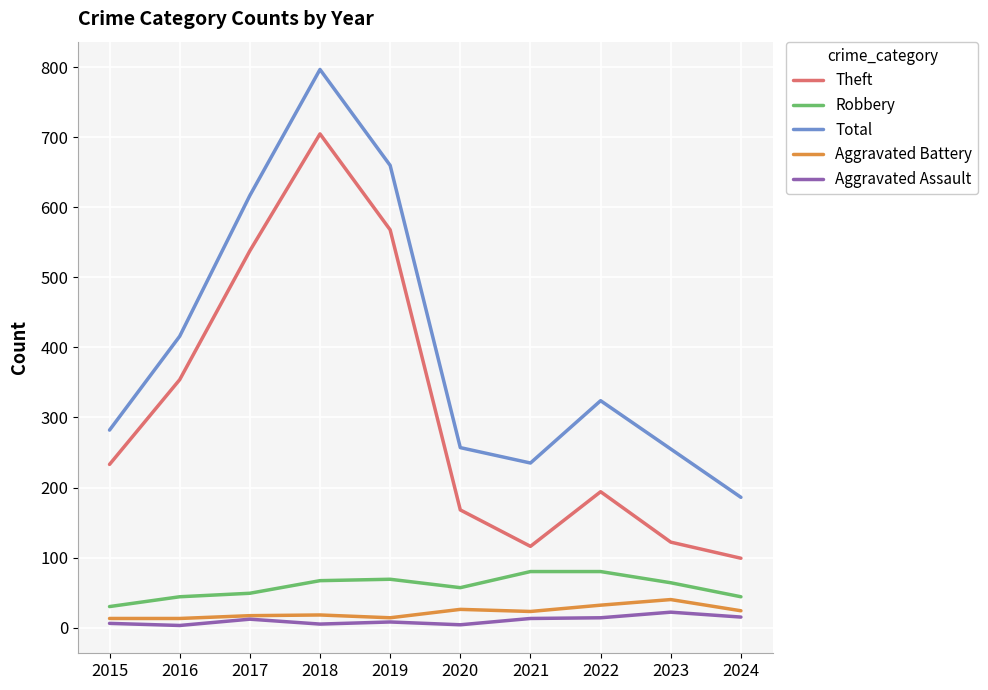

What is the maximum value for Aggravated Battery?

40